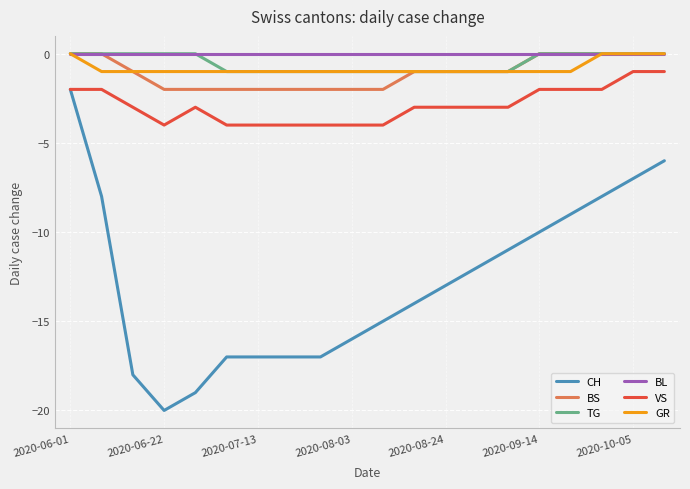

True or false: TG and VS intersect in this chart.

False